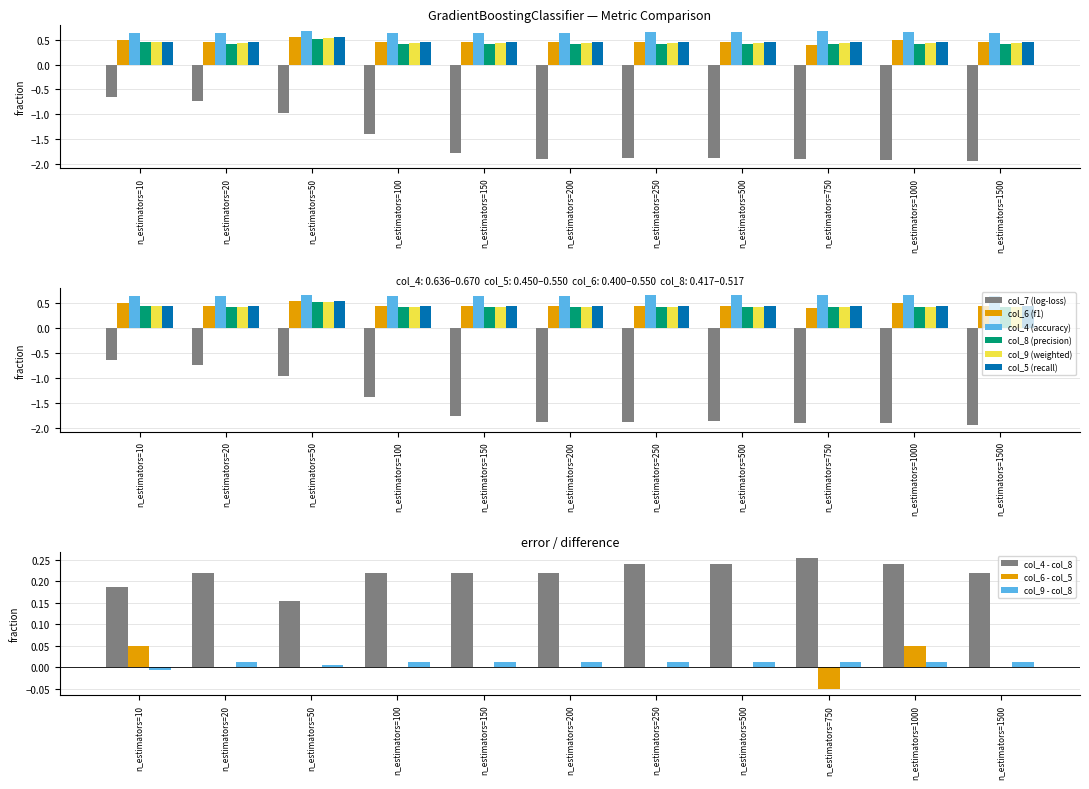

At which category is the sum across all series the highest?

n_estimators=50